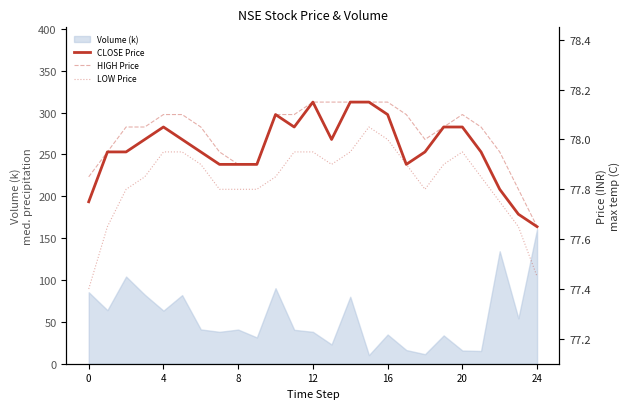

Does the chart have visible grid lines?

No